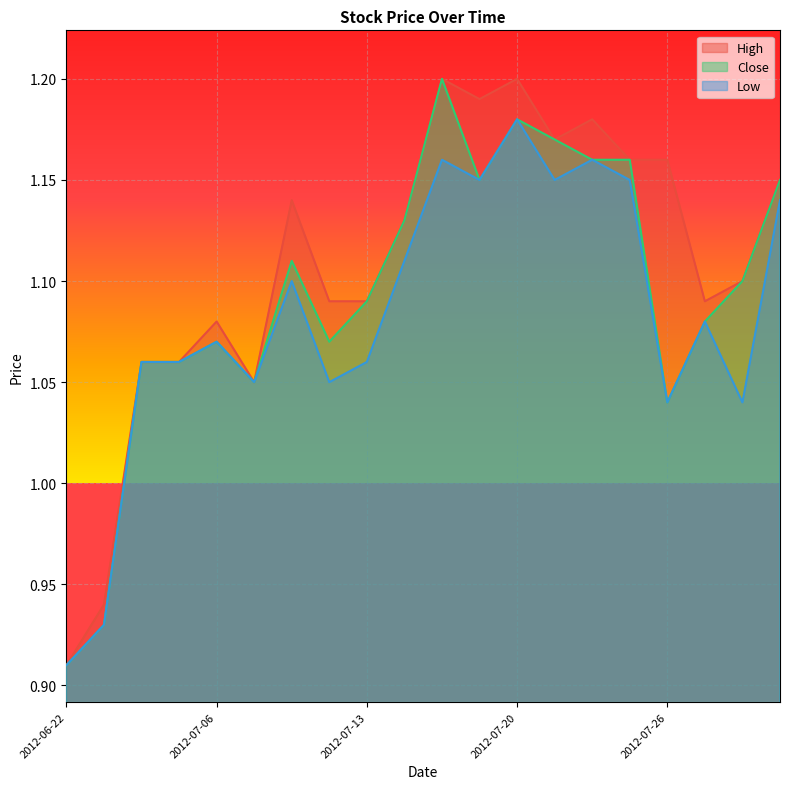

What are all the series names shown in the legend?

High, Close, Low